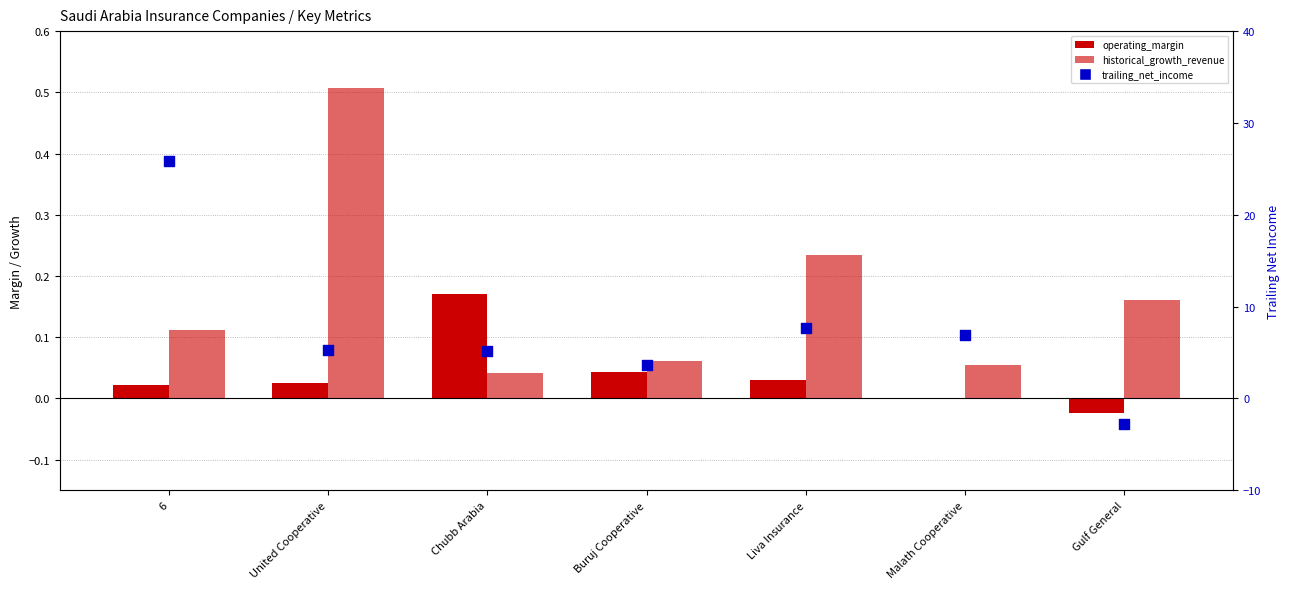

At which category is the sum across all series the highest?

6